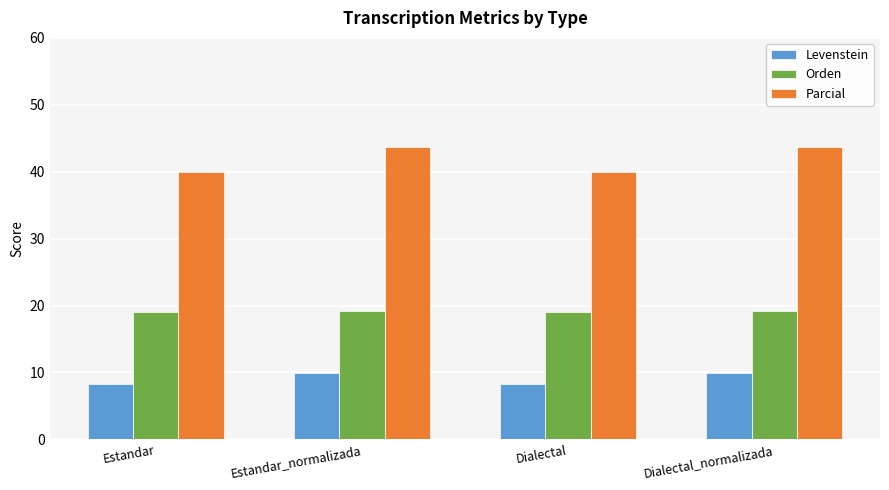

Which series has the largest total across all categories?

Parcial